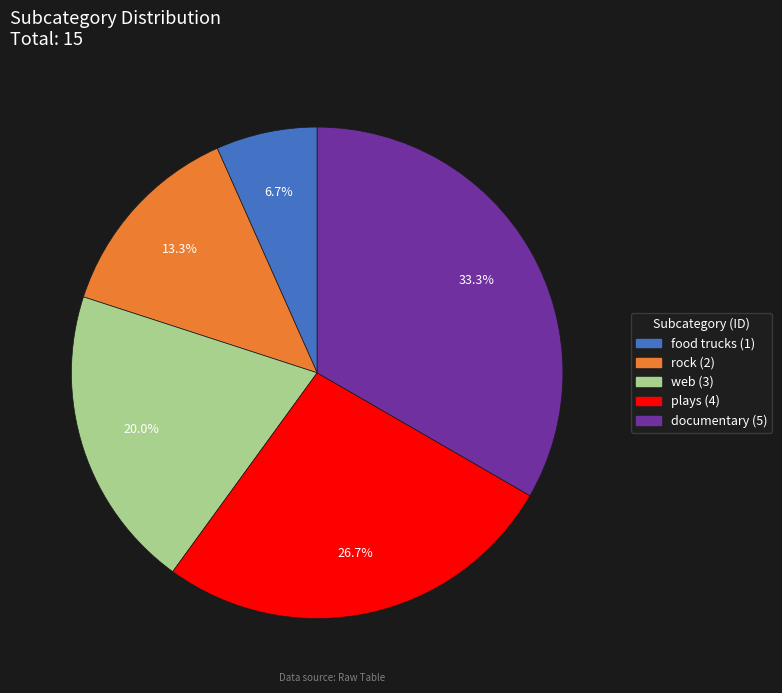

How many slices are in this pie chart?

5